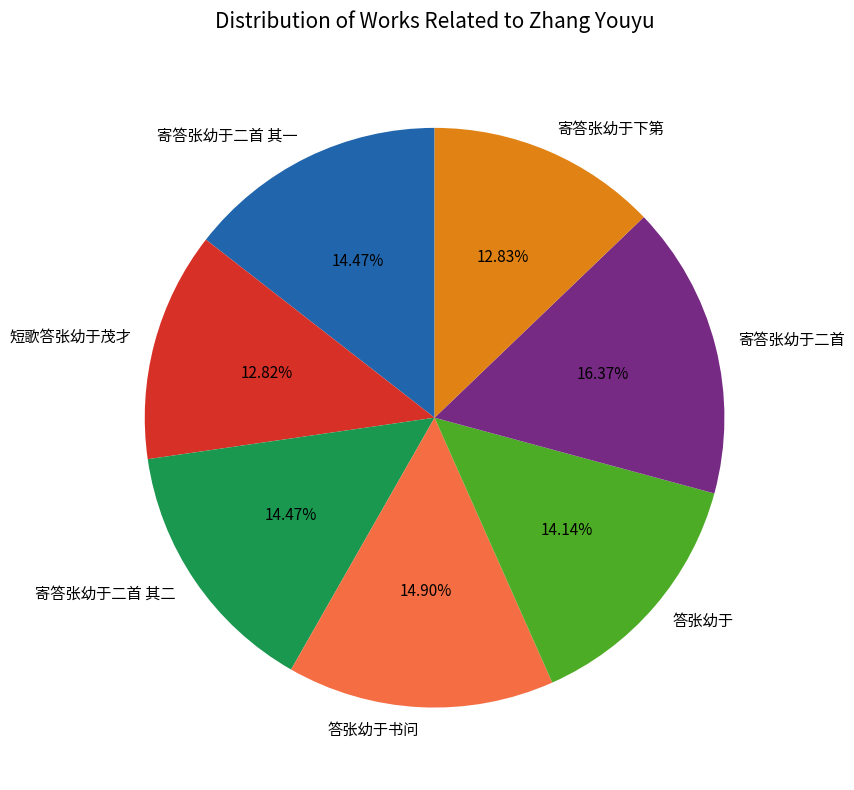

Approximately how many times larger is the value at 寄答张幼于二首 compared to 寄答张幼于下第?

1.3